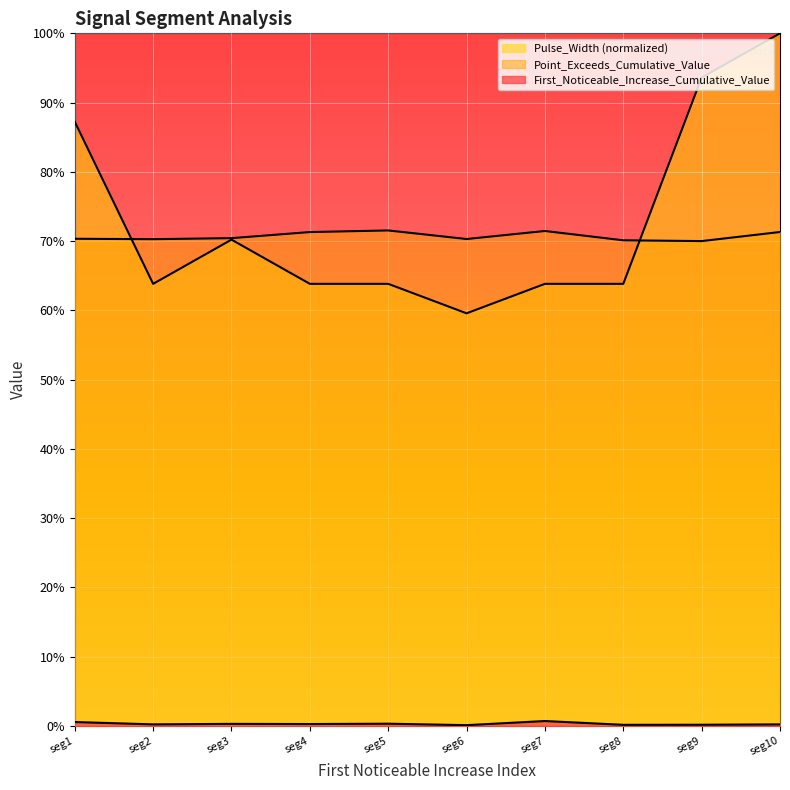

Does the chart display data point markers on the line(s)?

No